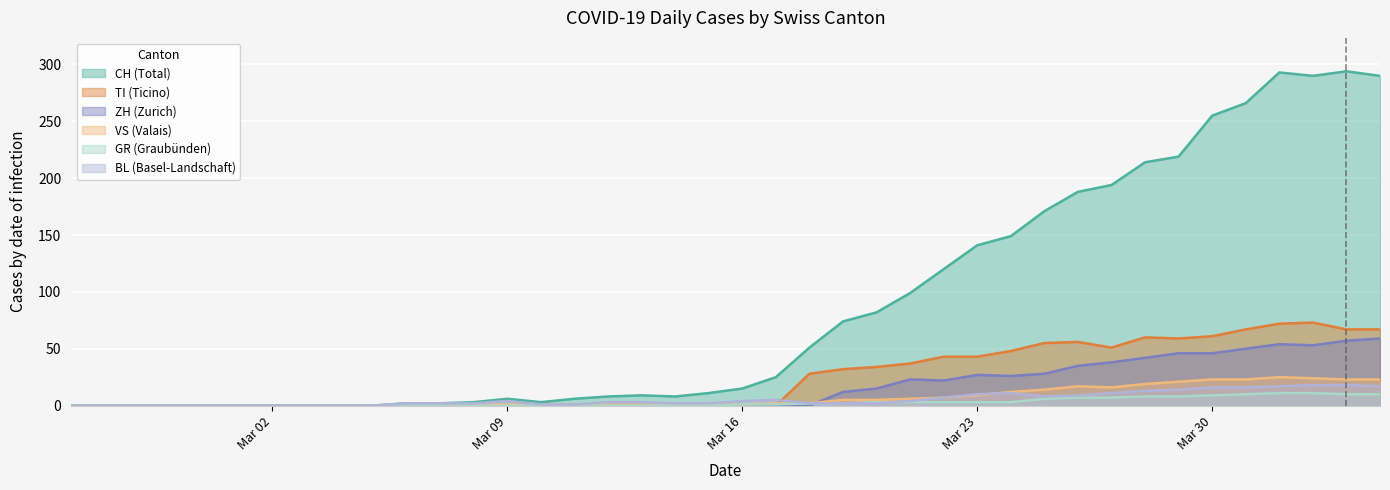

How many lines are shown in the chart?

6